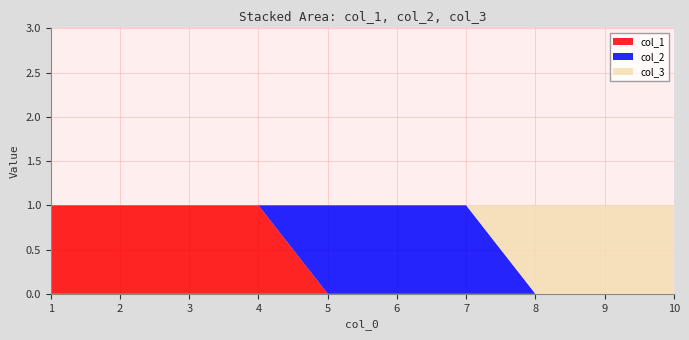

Reading right to left, transcribe all the data shown in this chart.

col_1: 10=0	9=0	8=0	7=0	6=0	5=0	4=1	3=1	2=1	1=1
col_2: 10=0	9=0	8=0	7=1	6=1	5=1	4=0	3=0	2=0	1=0
col_3: 10=1	9=1	8=1	7=0	6=0	5=0	4=0	3=0	2=0	1=0